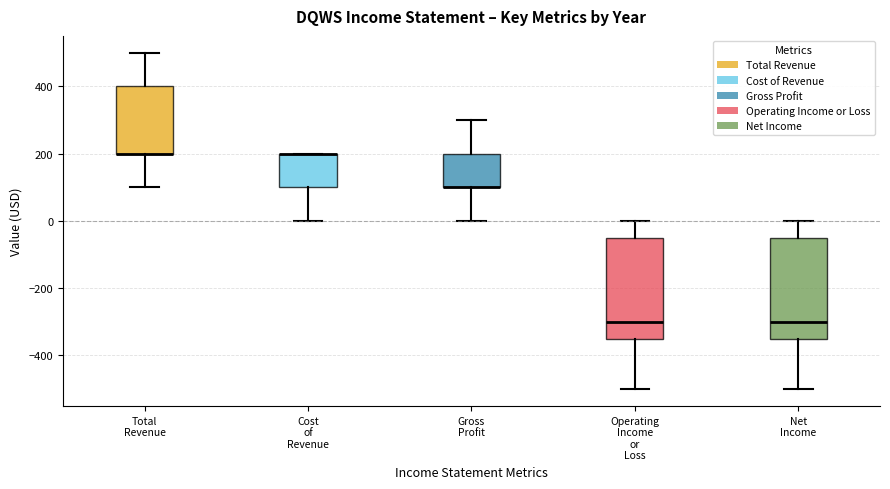

Reading left to right, transcribe this box plot: for each box, give where its median line is, the range the box spans, and where its two whiskers end, as read against the y-axis. The values are not printed on the chart, so give them approximately, as read against the axis.

Total Revenue: median 200 (drawn on the box's lower edge), box 200 to 400, whiskers 100 to 500
Cost of Revenue: median 200 (drawn on the box's upper edge), box 100 to 200, whiskers 0 to 200
Gross Profit: median 100 (drawn on the box's lower edge), box 100 to 200, whiskers 0 to 300
Operating Income or Loss: median -300, box -340 to -40, whiskers -500 to 0
Net Income: median -300, box -340 to -40, whiskers -500 to 0